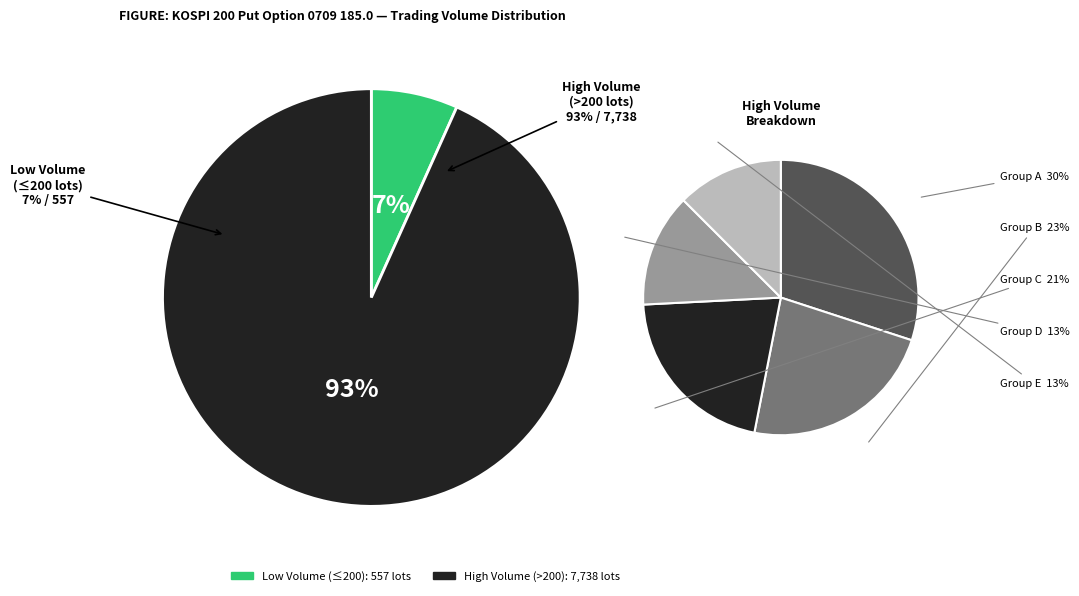

True or false: 2007-03-21 accounts for 23% of the total.

False